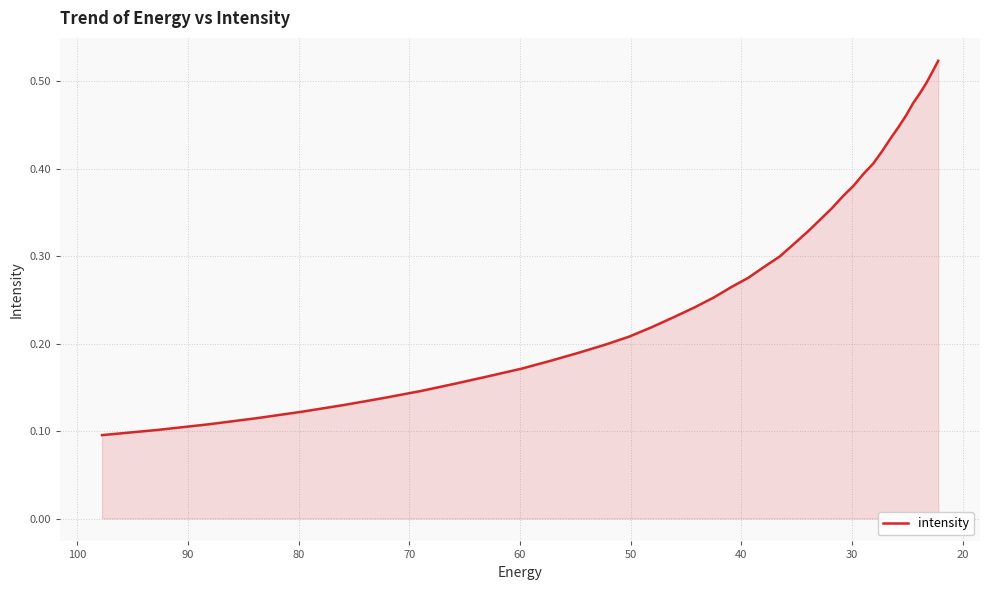

Is it true that the value at 21 is 0.1?

False